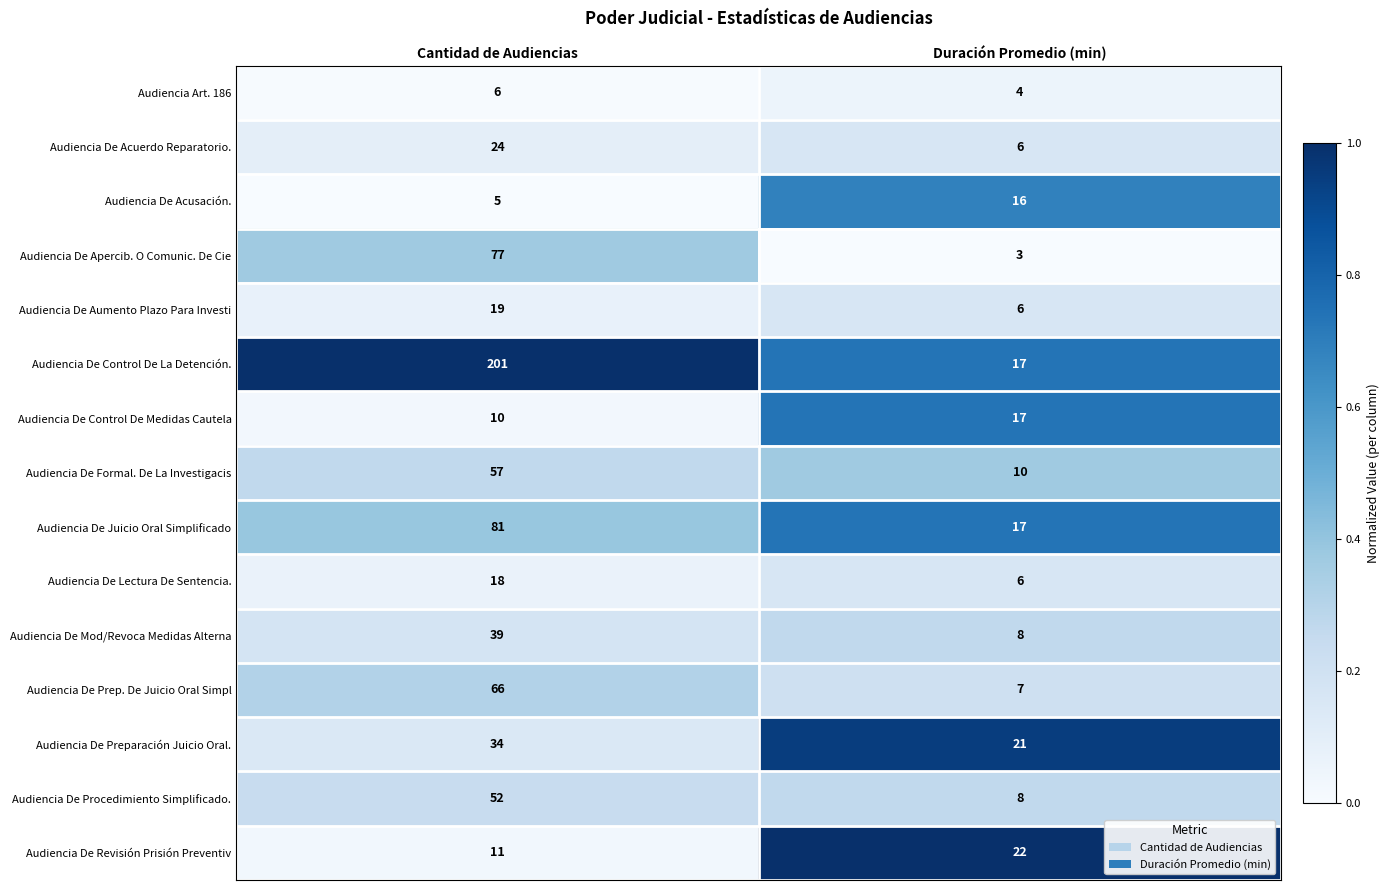

Is it true that Audiencia De Control De La Detención. equals 9 at Duración Promedio (min)?

False